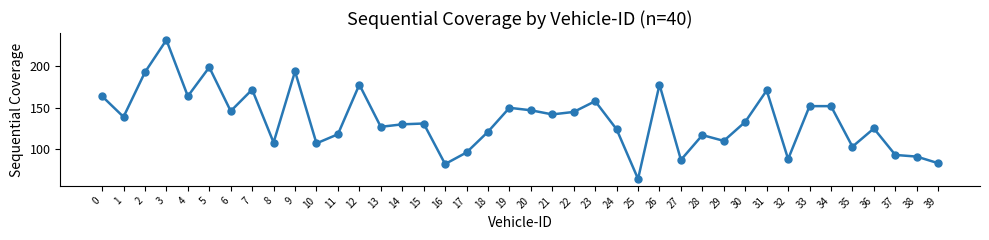

What is the maximum value shown in the chart?

232